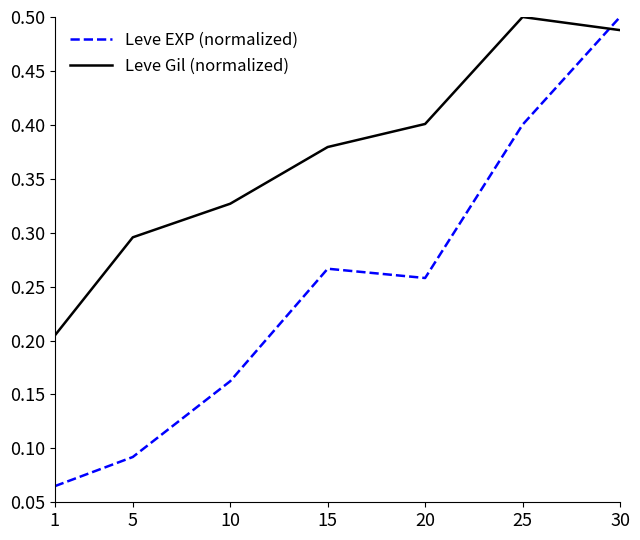

Which category has the highest value in the Leve EXP (normalized) series?

30